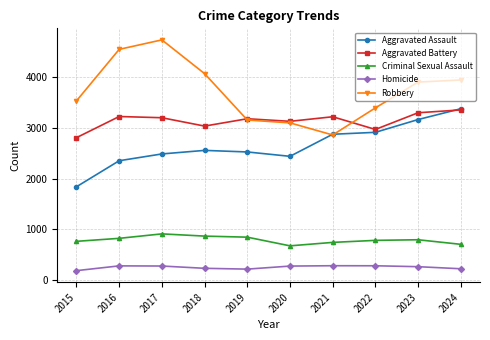

What is the minimum value for Homicide?

184